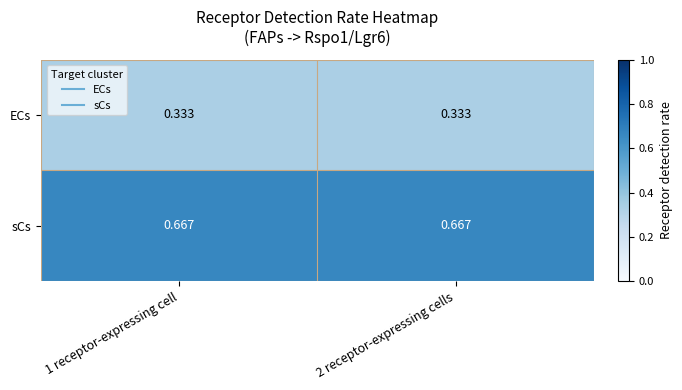

Which series has the largest total across all categories?

sCs